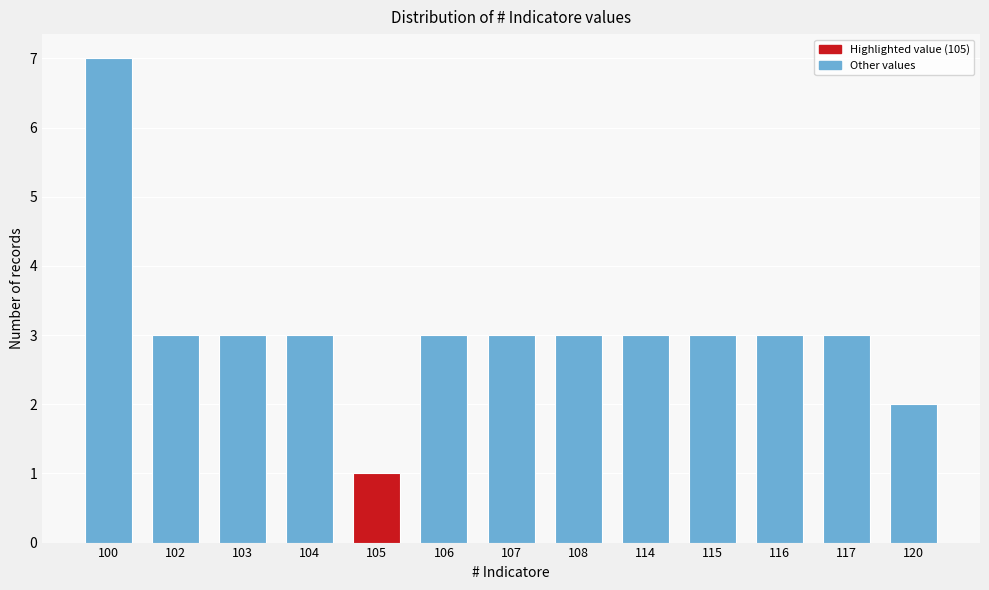

Reading right to left, extract all data points from this chart.

2	3	3	3	3	3	3	3	1	3	3	3	7